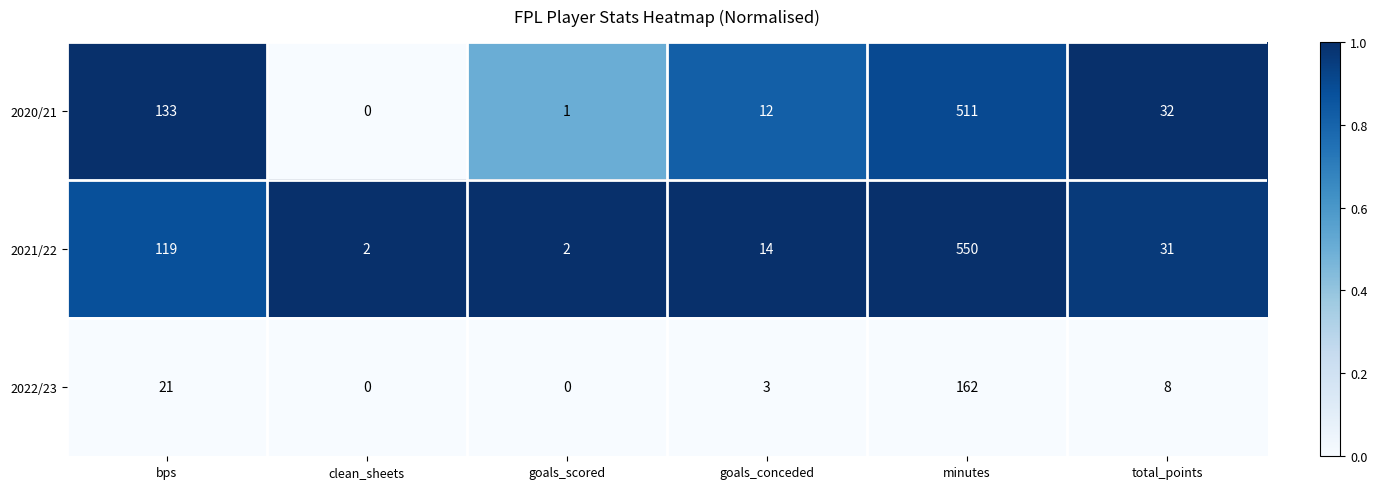

Which series has the largest range (max minus min)?

2021/22